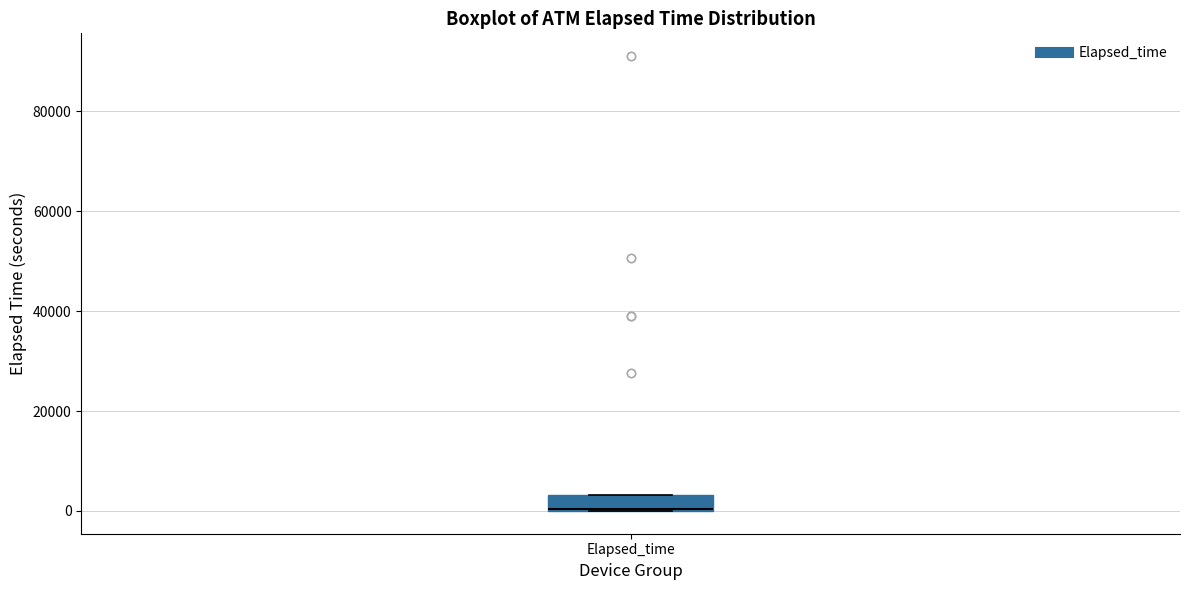

Transcribe this box plot: give where the median line is, the range the box spans, and where the two whiskers end, as read against the y-axis. The values are not printed on the chart, so give them approximately, as read against the axis.

median 0 (drawn on the box's lower edge), box 0 to 4000, whiskers 0 to 4000